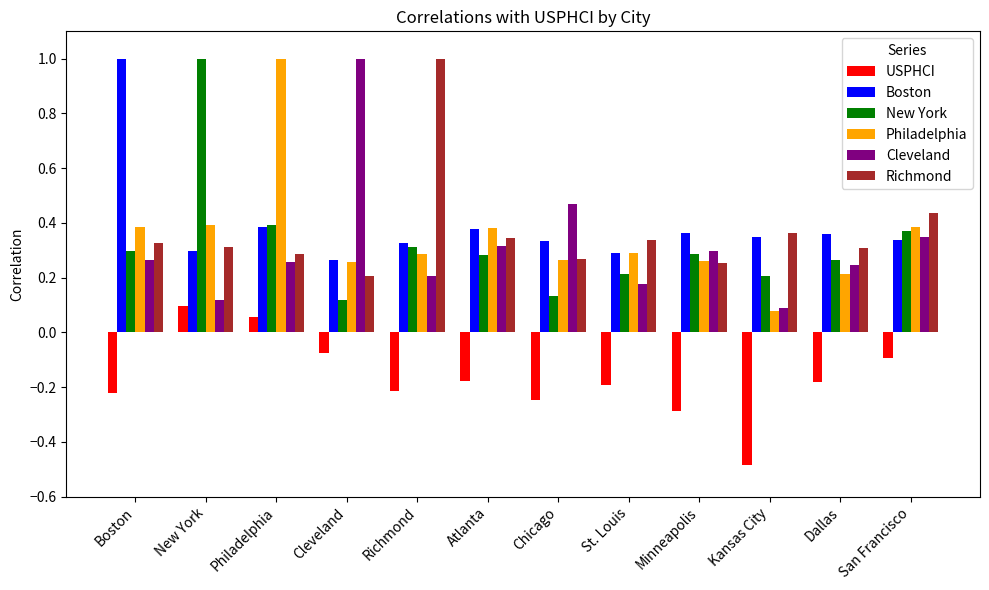

At which category is the sum across all series the highest?

Philadelphia